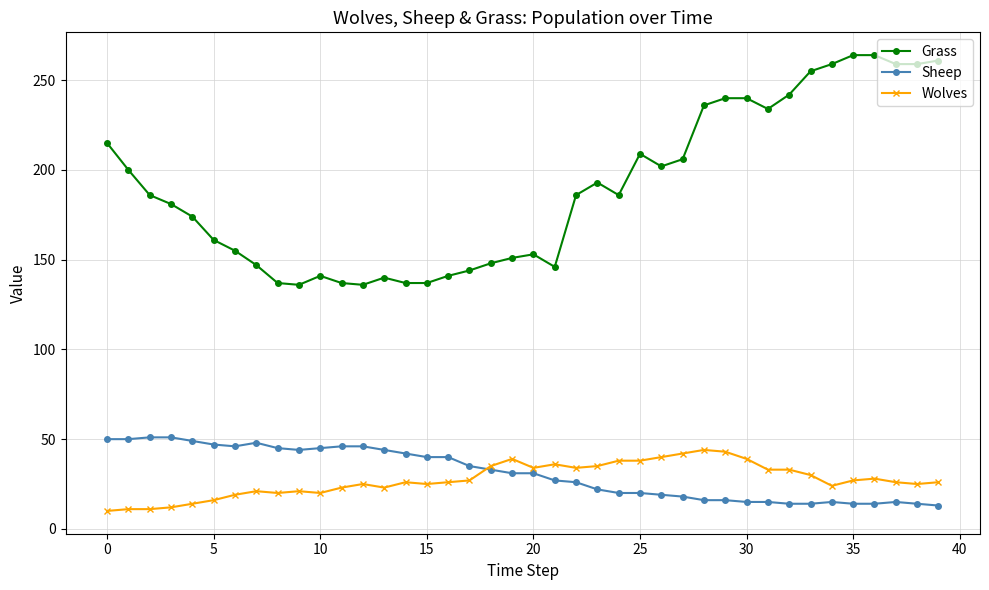

What is the maximum value for Grass?

264